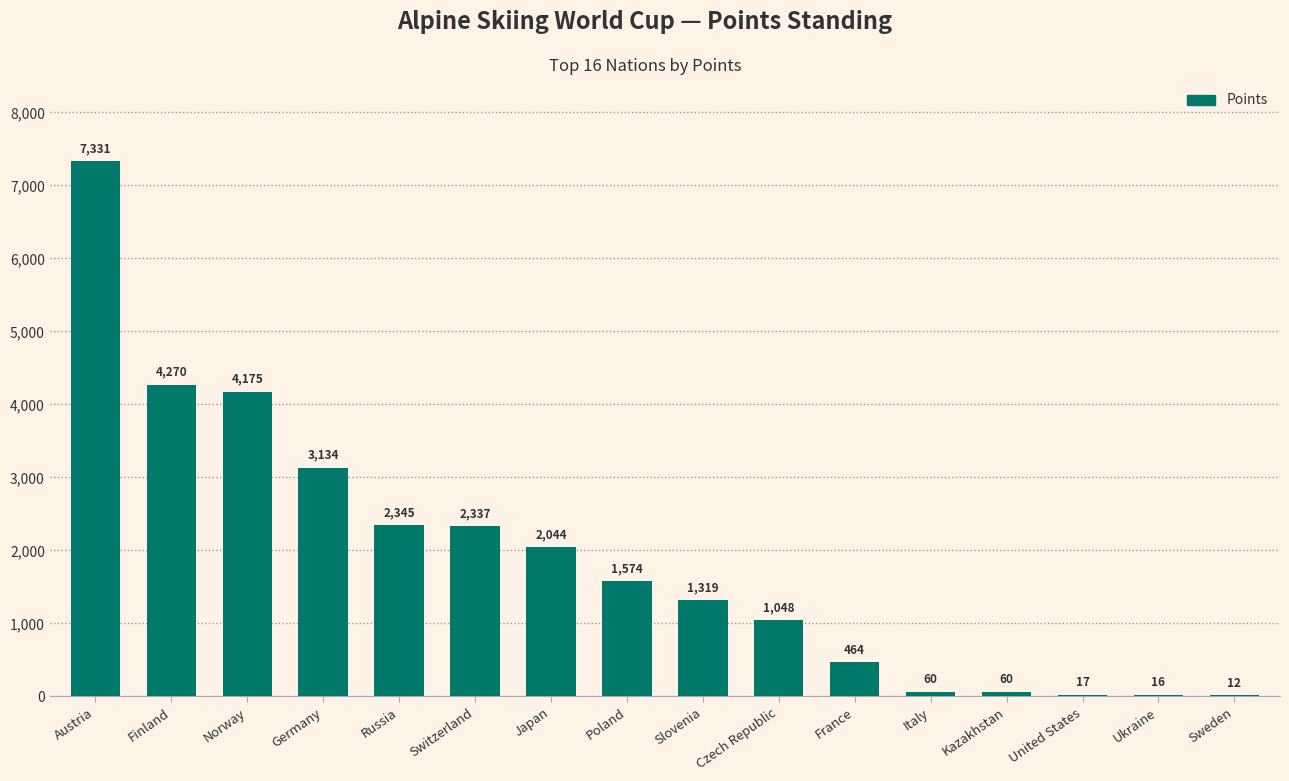

What is the change in value from Ukraine to Sweden?

-4